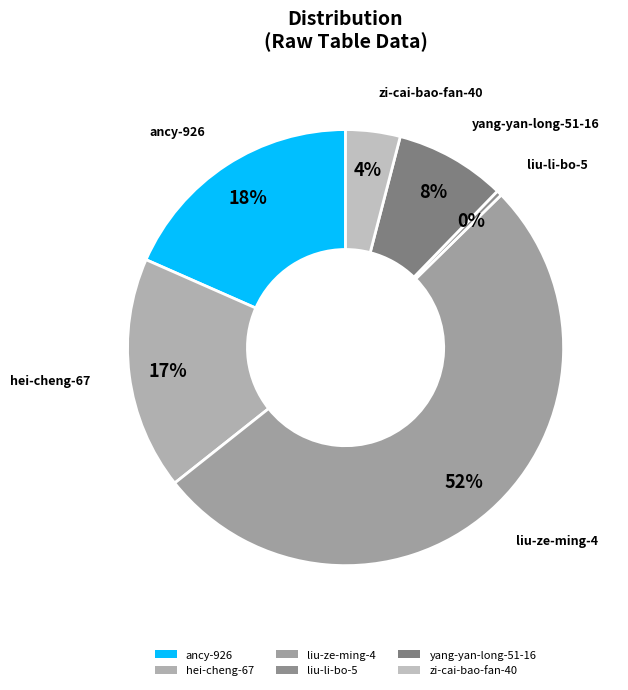

To the nearest percent, what is the combined percentage of hei-cheng-67 and yang-yan-long-51-16?

25%